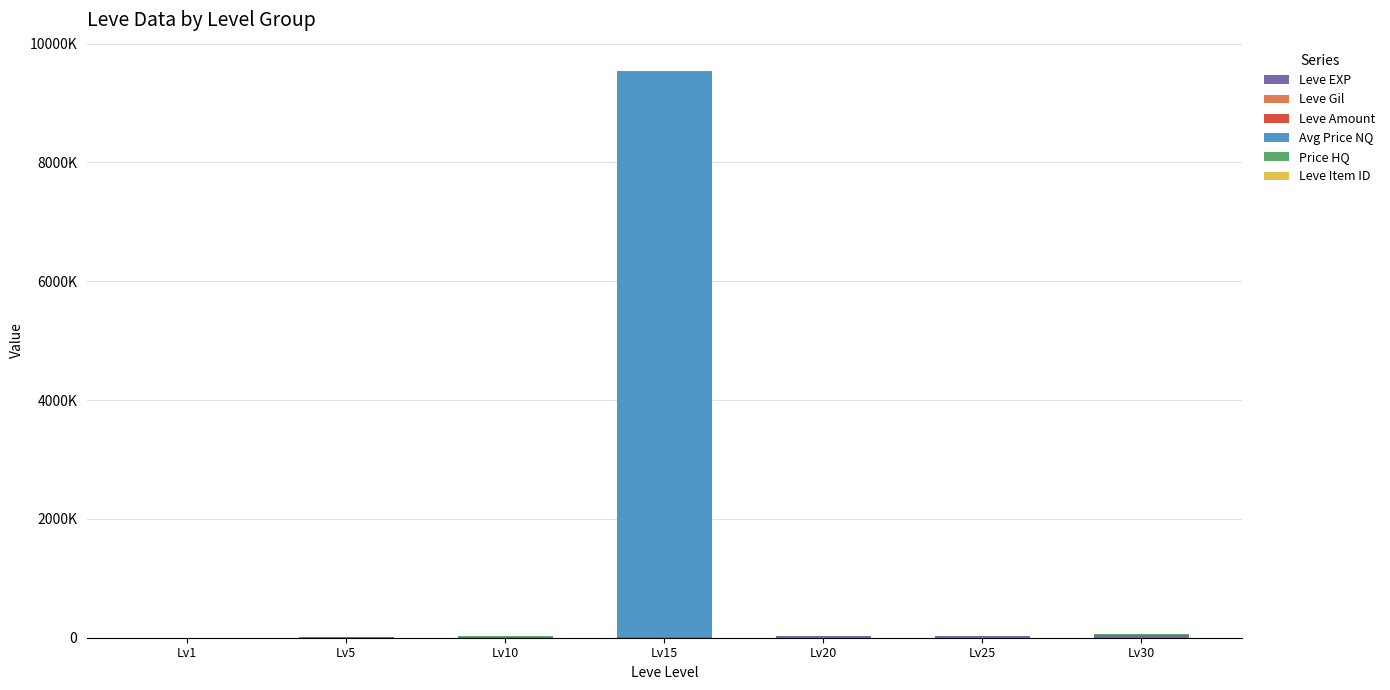

What is the sum of all Leve Amount values?

7